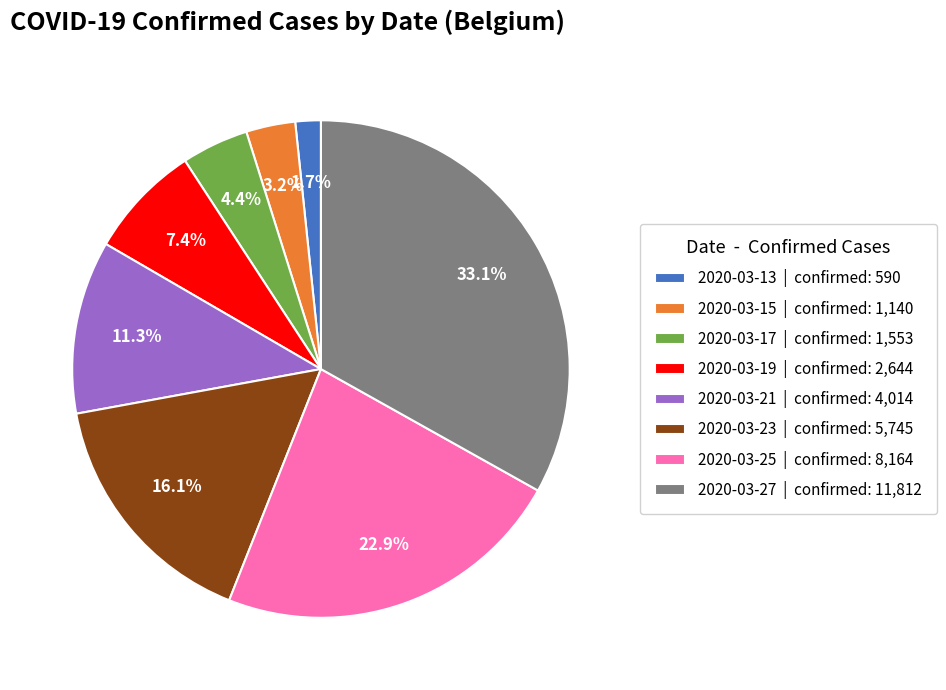

To the nearest percent, what is the average slice percentage?

12%